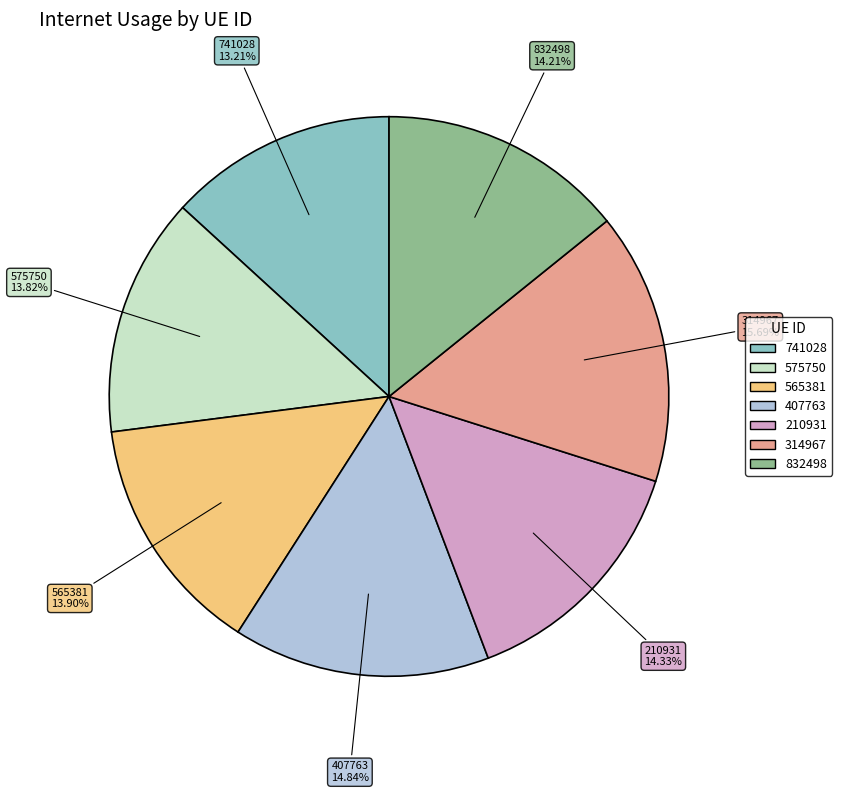

Is there a majority slice in this chart?

No